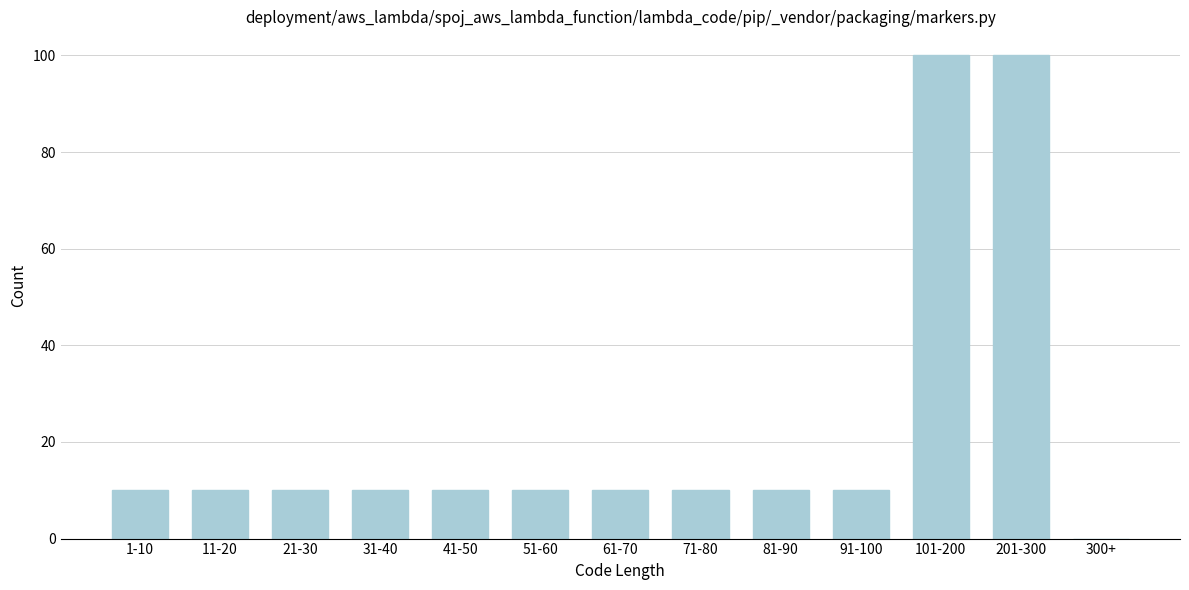

Reading right to left, extract all data points from this chart.

300+=0	201-300=100	101-200=100	91-100=10	81-90=10	71-80=10	61-70=10	51-60=10	41-50=10	31-40=10	21-30=10	11-20=10	1-10=10